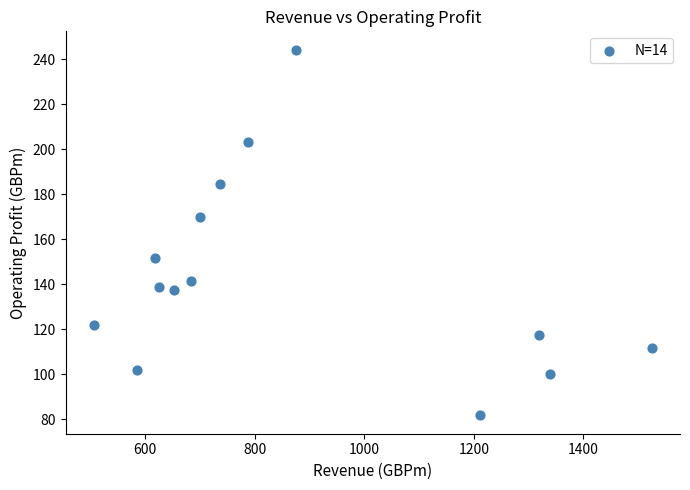

What Y value in the scatter plot is closest to 163?

169.8